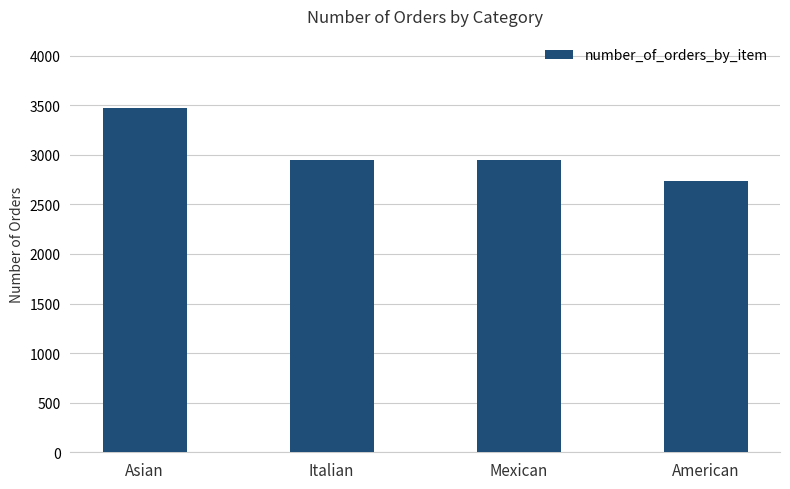

Count the number of data series in this chart.

1